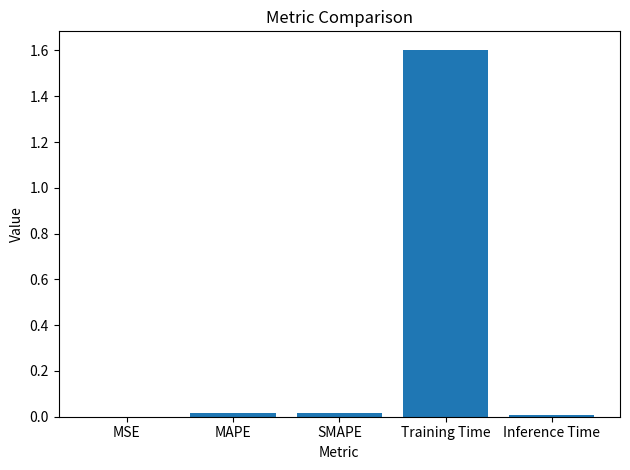

The value at Training Time is 1.6. True or false?

True